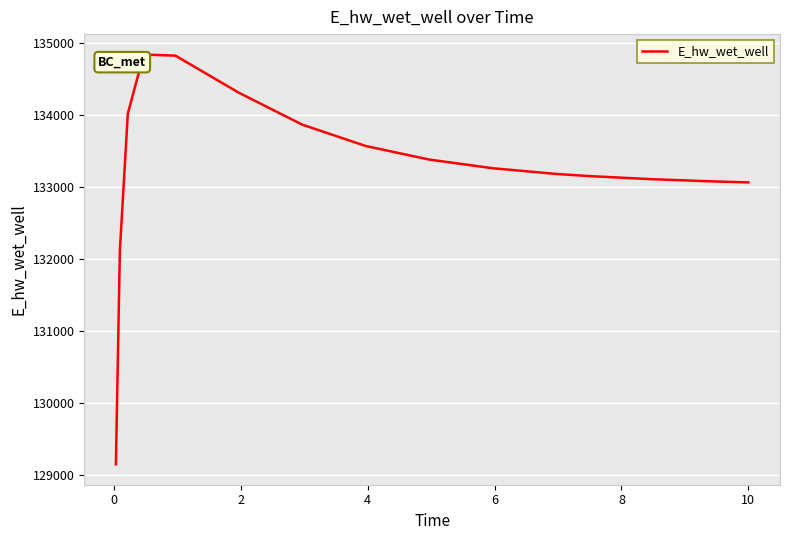

What is the greatest value displayed?

134836.9